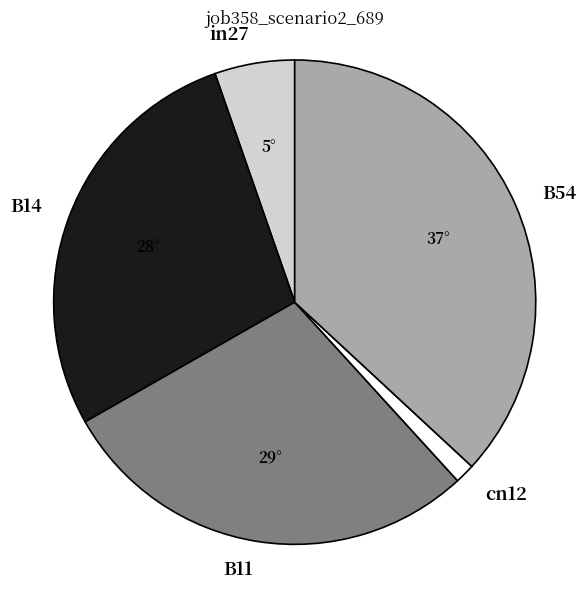

True or false: B54 accounts for 37% of the total.

True